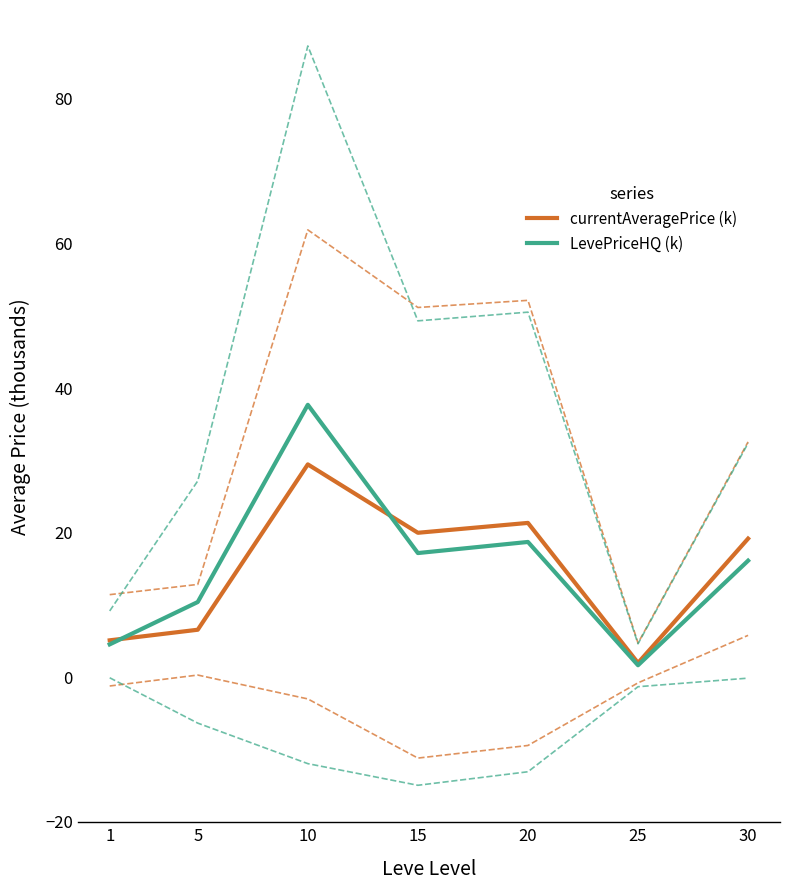

List the series in order of their peak value, highest first.

LevePriceHQ (k), currentAveragePrice (k)